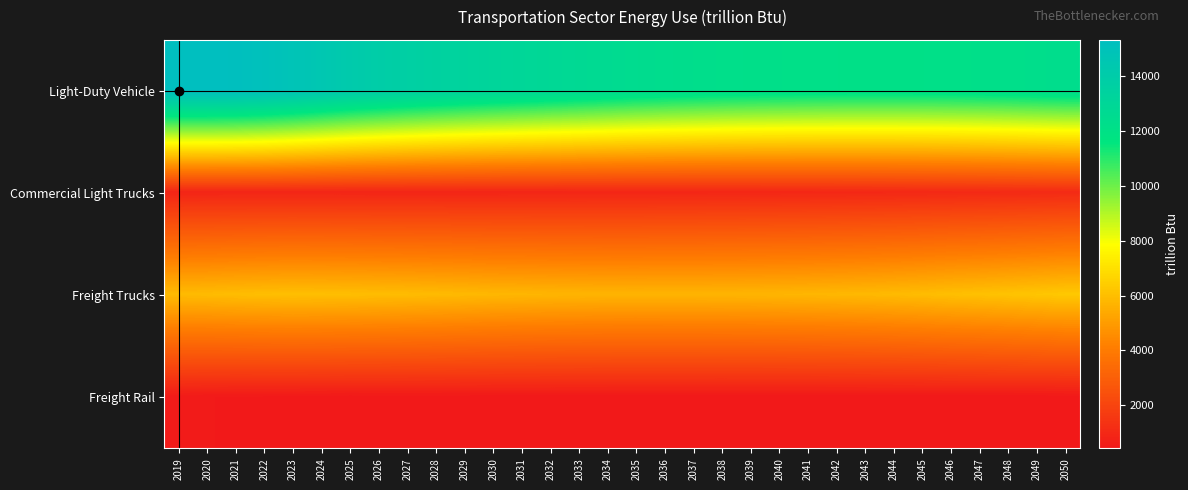

Reading left to right, extract all data points from this chart.

Light-Duty Vehicle: 2019=15312.4	2020=15307.1	2021=15236.7	2022=15068.8	2023=14804.8	2024=14499.3	2025=14167.2	2026=13909.2	2027=13685.5	2028=13482.8	2029=13299.9	2030=13139.1	2031=13002.7	2032=12863.3	2033=12735.2	2034=12602.7	2035=12470.6	2036=12372.9	2037=12287.3	2038=12215.1	2039=12158.7	2040=12118.1	2041=12081.1	2042=12057.5	2043=12045.4	2044=12044.4	2045=12055.0	2046=12085.4	2047=12129.3	2048=12190.2	2049=12262.8	2050=12346.8
Commercial Light Trucks: 2019=890.9	2020=891.8	2021=895.7	2022=897.7	2023=896.9	2024=893.0	2025=892.5	2026=891.9	2027=892.4	2028=893.5	2029=895.3	2030=896.5	2031=901.2	2032=904.7	2033=909.7	2034=914.8	2035=920.1	2036=926.9	2037=934.1	2038=941.4	2039=949.0	2040=957.6	2041=966.6	2042=975.7	2043=985.9	2044=997.5	2045=1010.4	2046=1026.8	2047=1040.0	2048=1054.3	2049=1068.9	2050=1083.5
Freight Trucks: 2019=5881.7	2020=5905.2	2021=5953.2	2022=5985.8	2023=6012.8	2024=5996.0	2025=5975.9	2026=5946.2	2027=5917.5	2028=5879.7	2029=5841.3	2030=5788.2	2031=5765.2	2032=5732.9	2033=5715.5	2034=5695.0	2035=5689.6	2036=5695.1	2037=5696.8	2038=5705.6	2039=5717.1	2040=5737.4	2041=5762.4	2042=5795.2	2043=5829.9	2044=5878.5	2045=5936.5	2046=6011.4	2047=6065.6	2048=6135.8	2049=6210.5	2050=6286.2
Freight Rail: 2019=521.5	2020=496.0	2021=472.7	2022=467.1	2023=464.5	2024=457.6	2025=445.3	2026=453.2	2027=452.7	2028=452.5	2029=447.7	2030=442.8	2031=441.7	2032=441.2	2033=441.0	2034=441.0	2035=438.7	2036=438.9	2037=437.7	2038=434.0	2039=433.9	2040=431.9	2041=430.9	2042=431.4	2043=431.6	2044=432.1	2045=433.3	2046=436.5	2047=437.6	2048=439.8	2049=442.4	2050=445.8